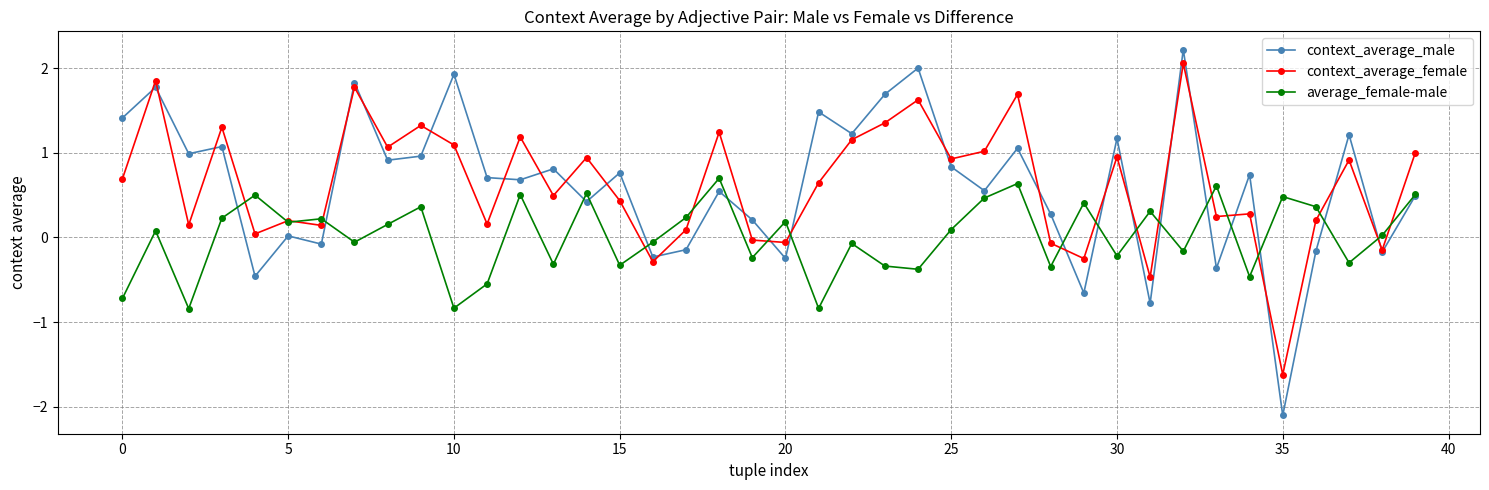

What is the value of the context_average_female point at the 38th from the left?

0.9